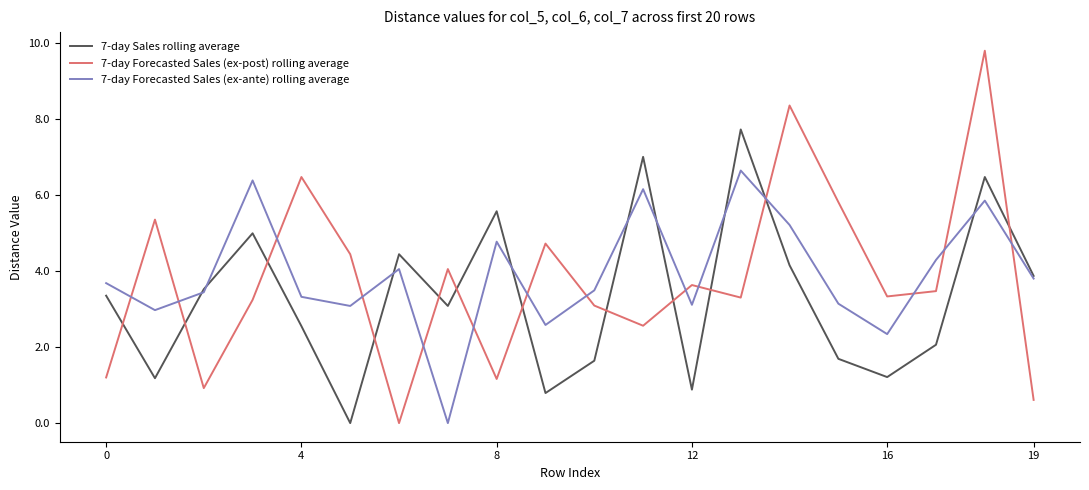

Which series has the widest spread of values?

7-day Forecasted Sales (ex-post) rolling average